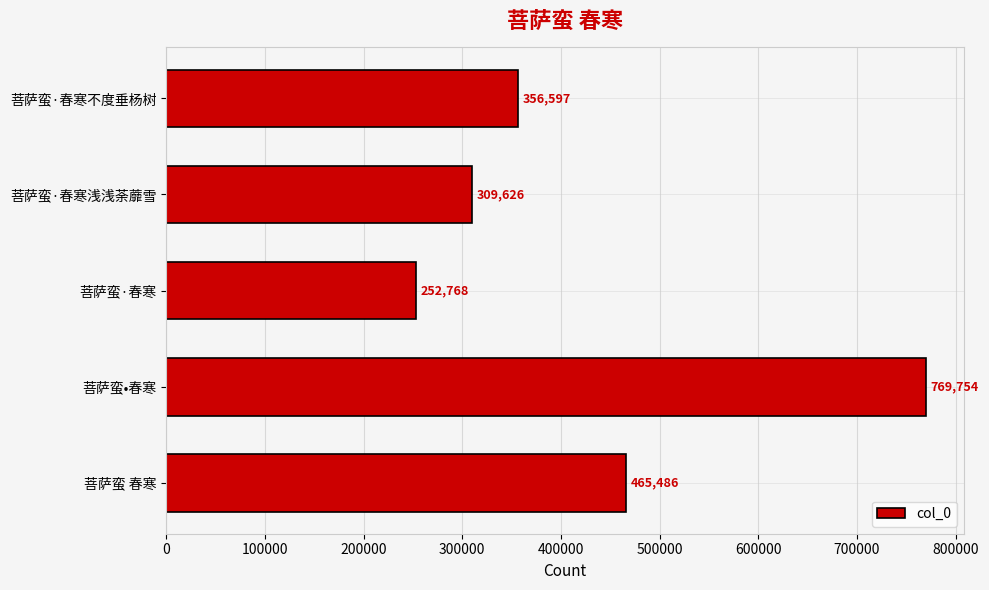

Does the chart contain any negative values?

No